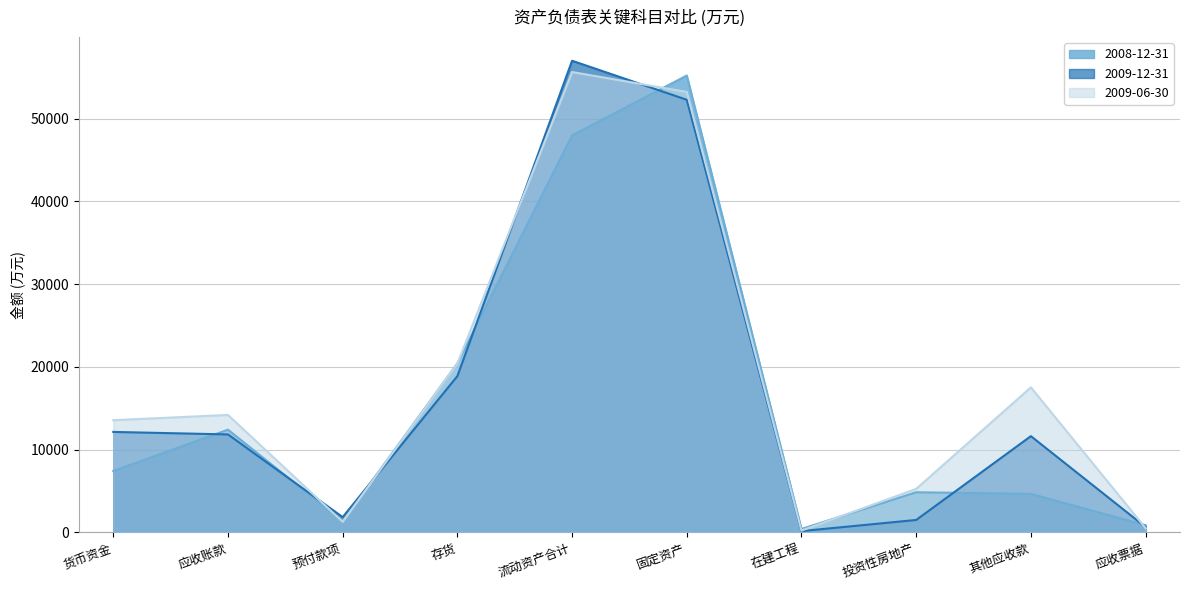

Which series ends up on top after the final intersection of 2008-12-31 and 2009-06-30?

2008-12-31